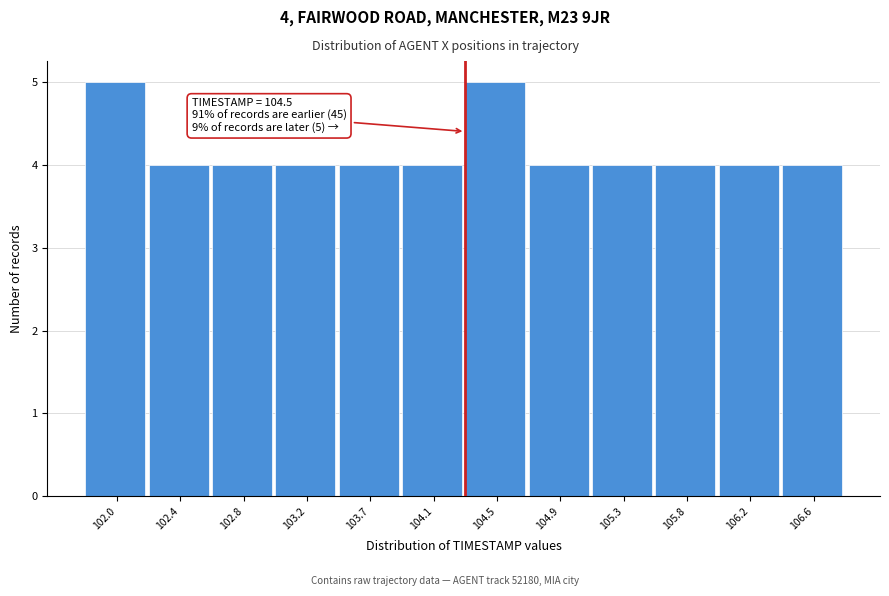

Reading right to left, extract all data points from this chart.

106.6=4	106.2=4	105.8=4	105.3=4	104.9=4	104.5=5	104.1=4	103.7=4	103.2=4	102.8=4	102.4=4	102.0=5